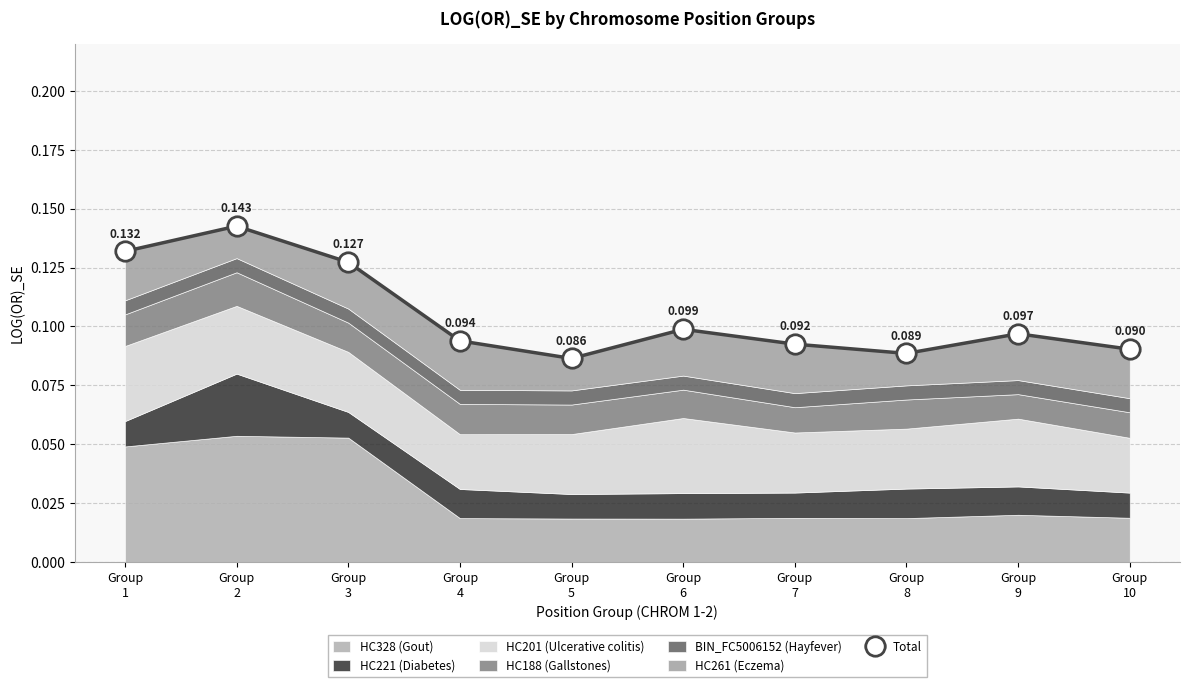

Reading right to left, transcribe all the data shown in this chart.

0.1	0.1	0.1	0.1	0.1	0.1	0.1	0.1	0.1	0.1